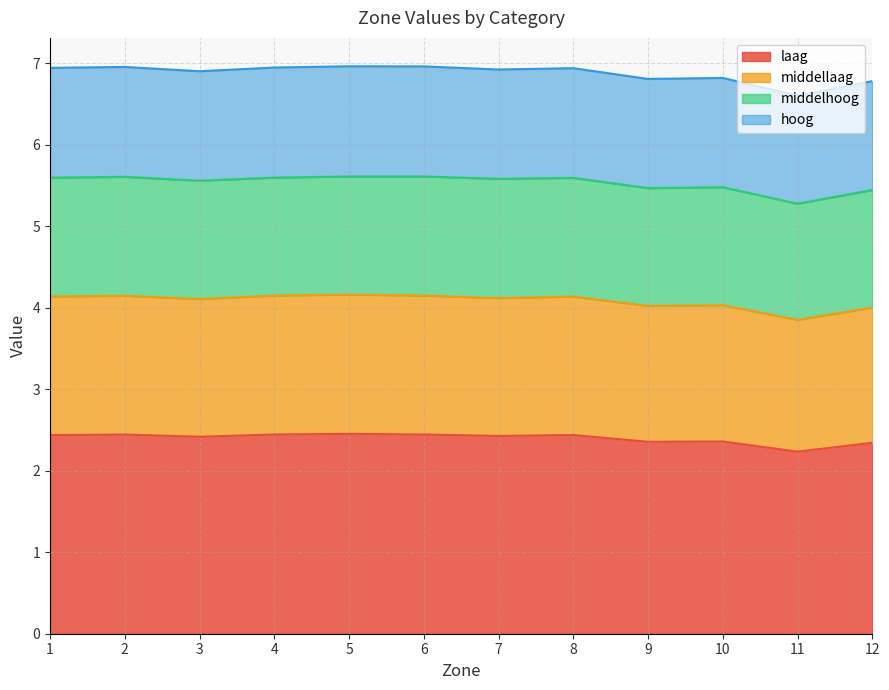

What are all the series names shown in the legend?

laag, middellaag, middelhoog, hoog